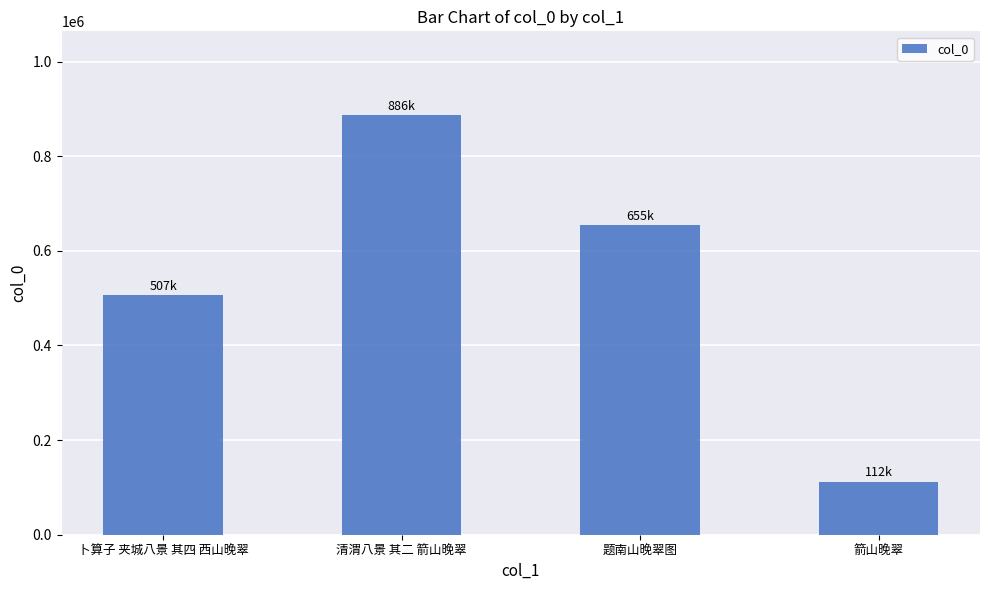

Reading right to left, list all the values displayed in this chart.

111838	654569	886480	506687